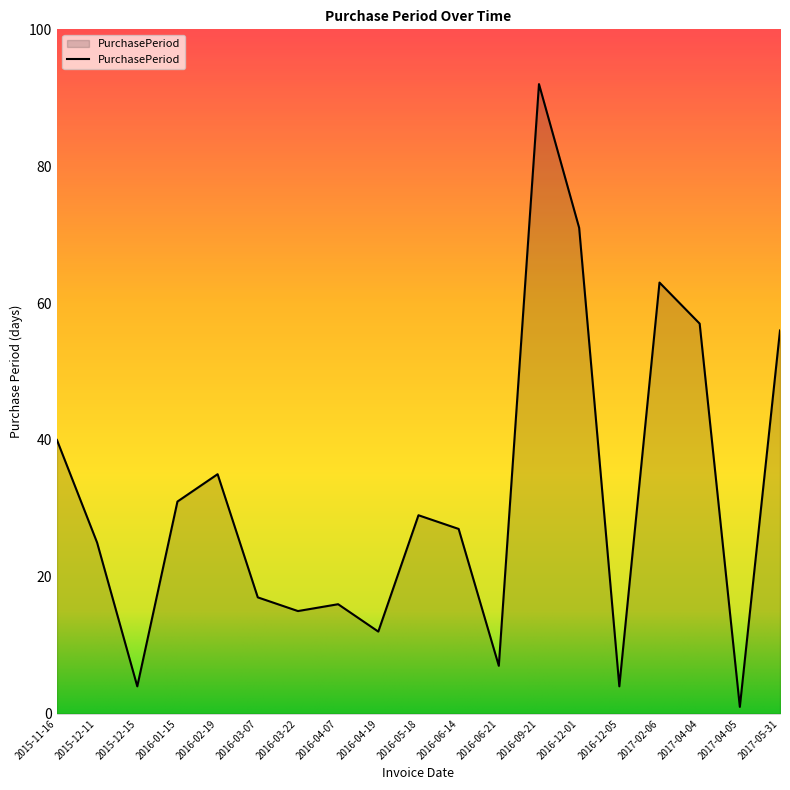

Count the number of data series in this chart.

1